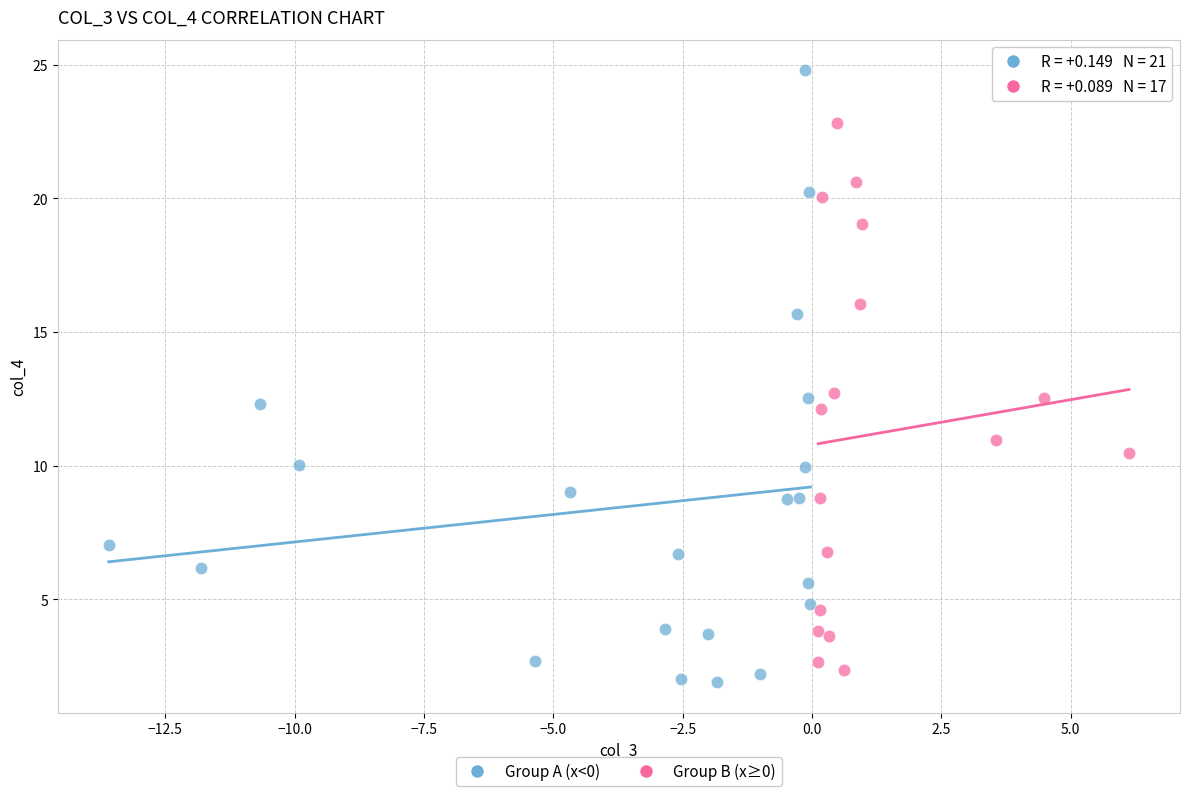

Which series reaches the maximum Y coordinate?

Group A (x<0)